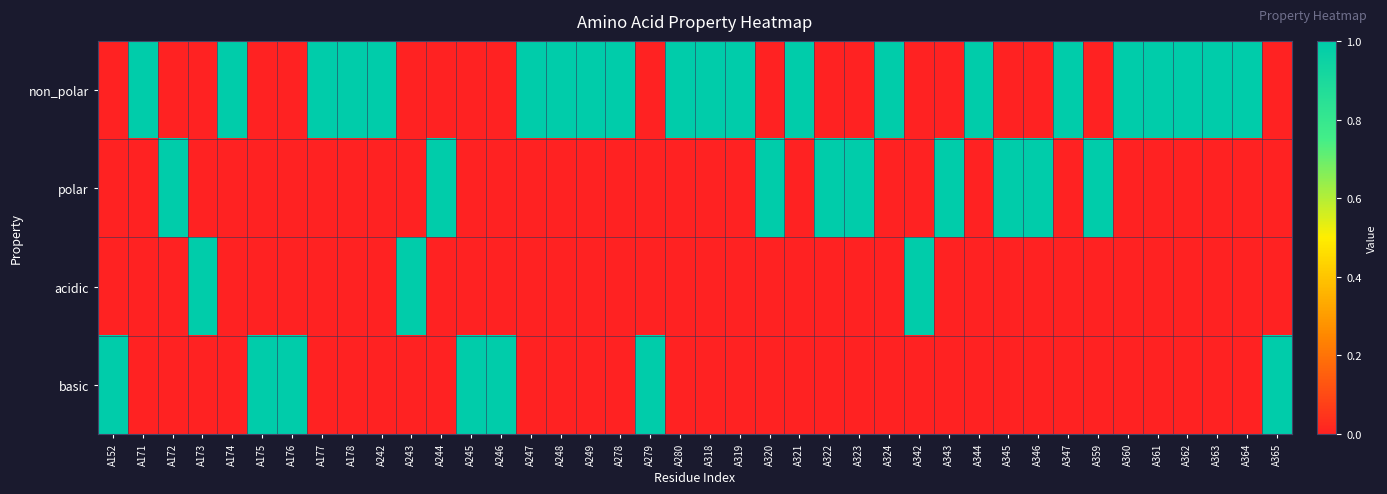

Reading left to right, list all the values displayed in this chart.

non_polar: A152=0	A171=1	A172=0	A173=0	A174=1	A175=0	A176=0	A177=1	A178=1	A242=1	A243=0	A244=0	A245=0	A246=0	A247=1	A248=1	A249=1	A278=1	A279=0	A280=1	A318=1	A319=1	A320=0	A321=1	A322=0	A323=0	A324=1	A342=0	A343=0	A344=1	A345=0	A346=0	A347=1	A359=0	A360=1	A361=1	A362=1	A363=1	A364=1	A365=0
polar: A152=0	A171=0	A172=1	A173=0	A174=0	A175=0	A176=0	A177=0	A178=0	A242=0	A243=0	A244=1	A245=0	A246=0	A247=0	A248=0	A249=0	A278=0	A279=0	A280=0	A318=0	A319=0	A320=1	A321=0	A322=1	A323=1	A324=0	A342=0	A343=1	A344=0	A345=1	A346=1	A347=0	A359=1	A360=0	A361=0	A362=0	A363=0	A364=0	A365=0
acidic: A152=0	A171=0	A172=0	A173=1	A174=0	A175=0	A176=0	A177=0	A178=0	A242=0	A243=1	A244=0	A245=0	A246=0	A247=0	A248=0	A249=0	A278=0	A279=0	A280=0	A318=0	A319=0	A320=0	A321=0	A322=0	A323=0	A324=0	A342=1	A343=0	A344=0	A345=0	A346=0	A347=0	A359=0	A360=0	A361=0	A362=0	A363=0	A364=0	A365=0
basic: A152=1	A171=0	A172=0	A173=0	A174=0	A175=1	A176=1	A177=0	A178=0	A242=0	A243=0	A244=0	A245=1	A246=1	A247=0	A248=0	A249=0	A278=0	A279=1	A280=0	A318=0	A319=0	A320=0	A321=0	A322=0	A323=0	A324=0	A342=0	A343=0	A344=0	A345=0	A346=0	A347=0	A359=0	A360=0	A361=0	A362=0	A363=0	A364=0	A365=1